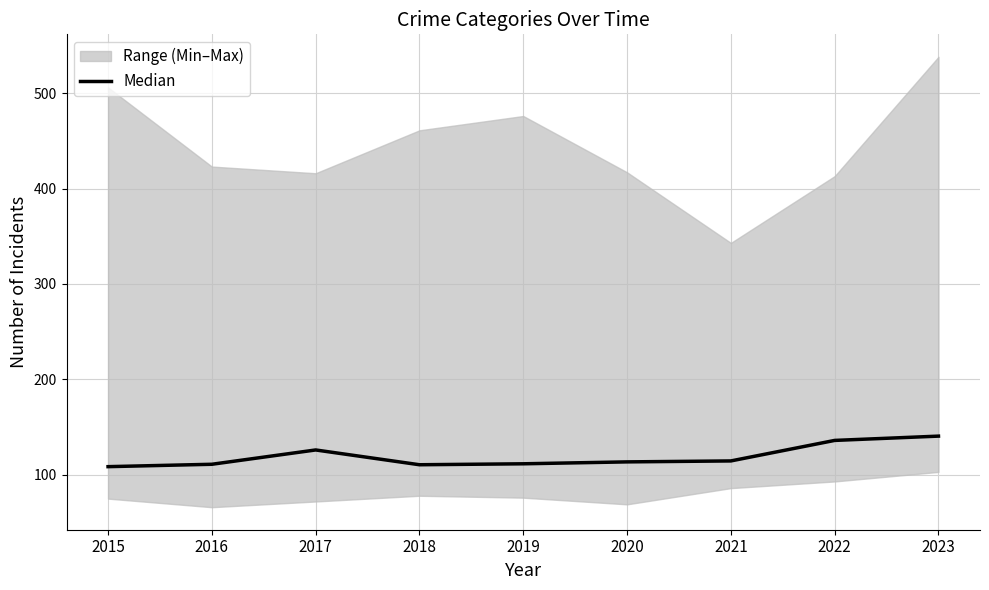

What is the difference between the maximum and minimum values?

32.0